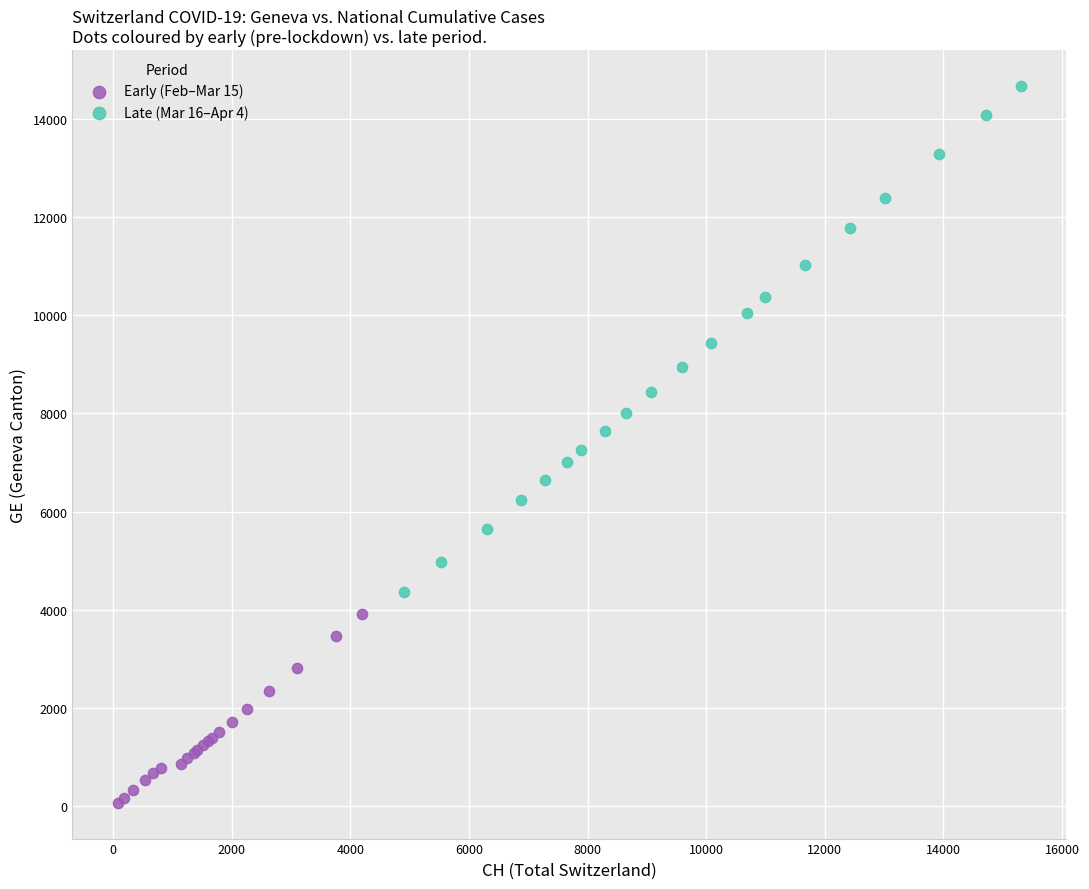

Which series has the largest Y range (max minus min)?

Late (Mar 16–Apr 4)